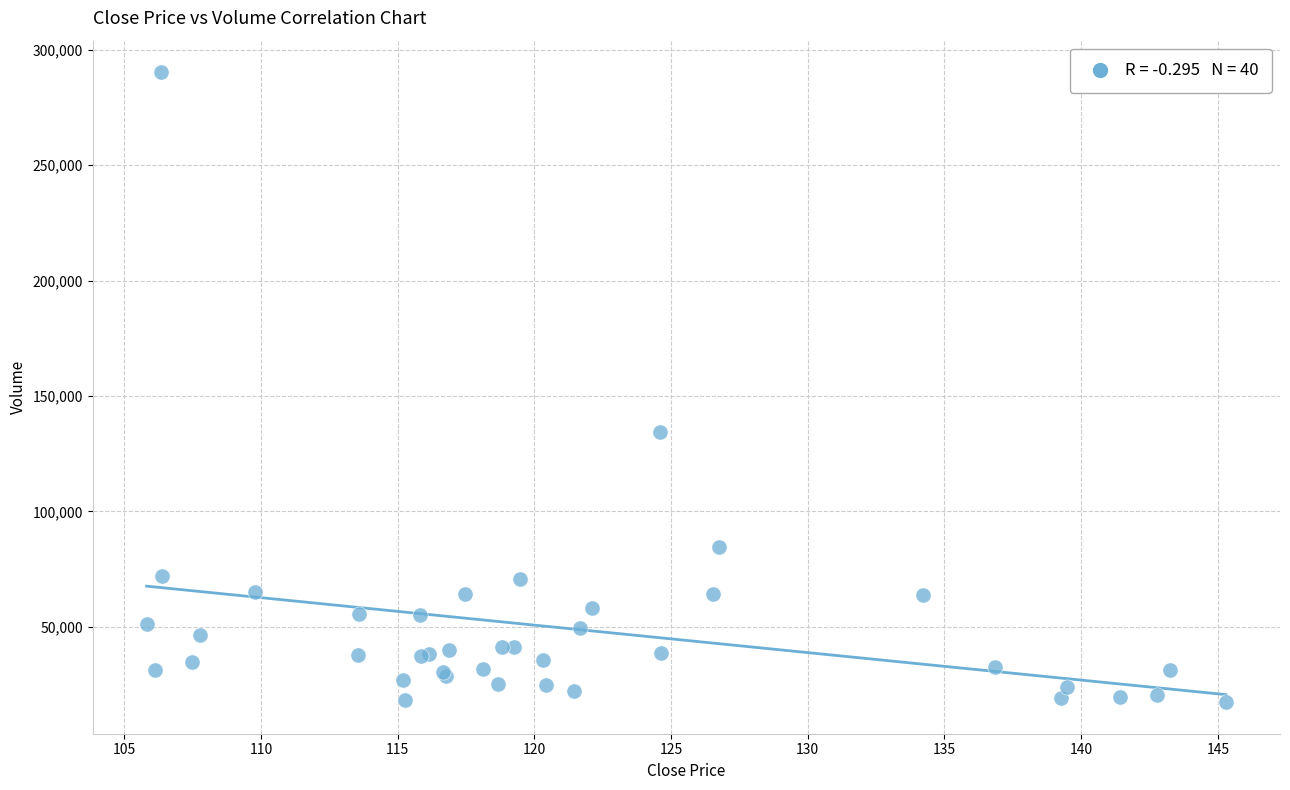

What Y value in the scatter plot is closest to 153821?

134263